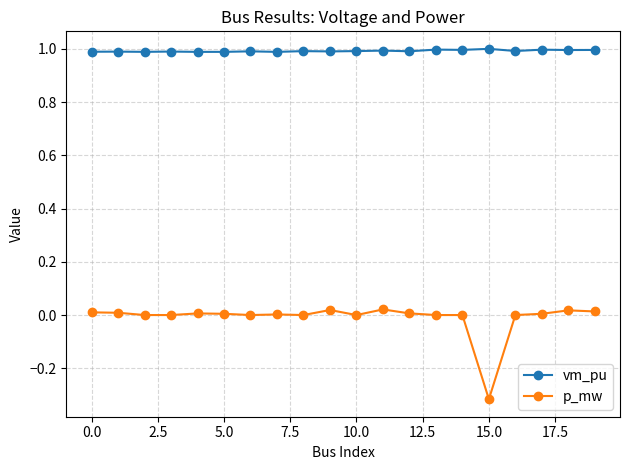

Rank the series by their maximum value, from highest to lowest.

vm_pu, p_mw